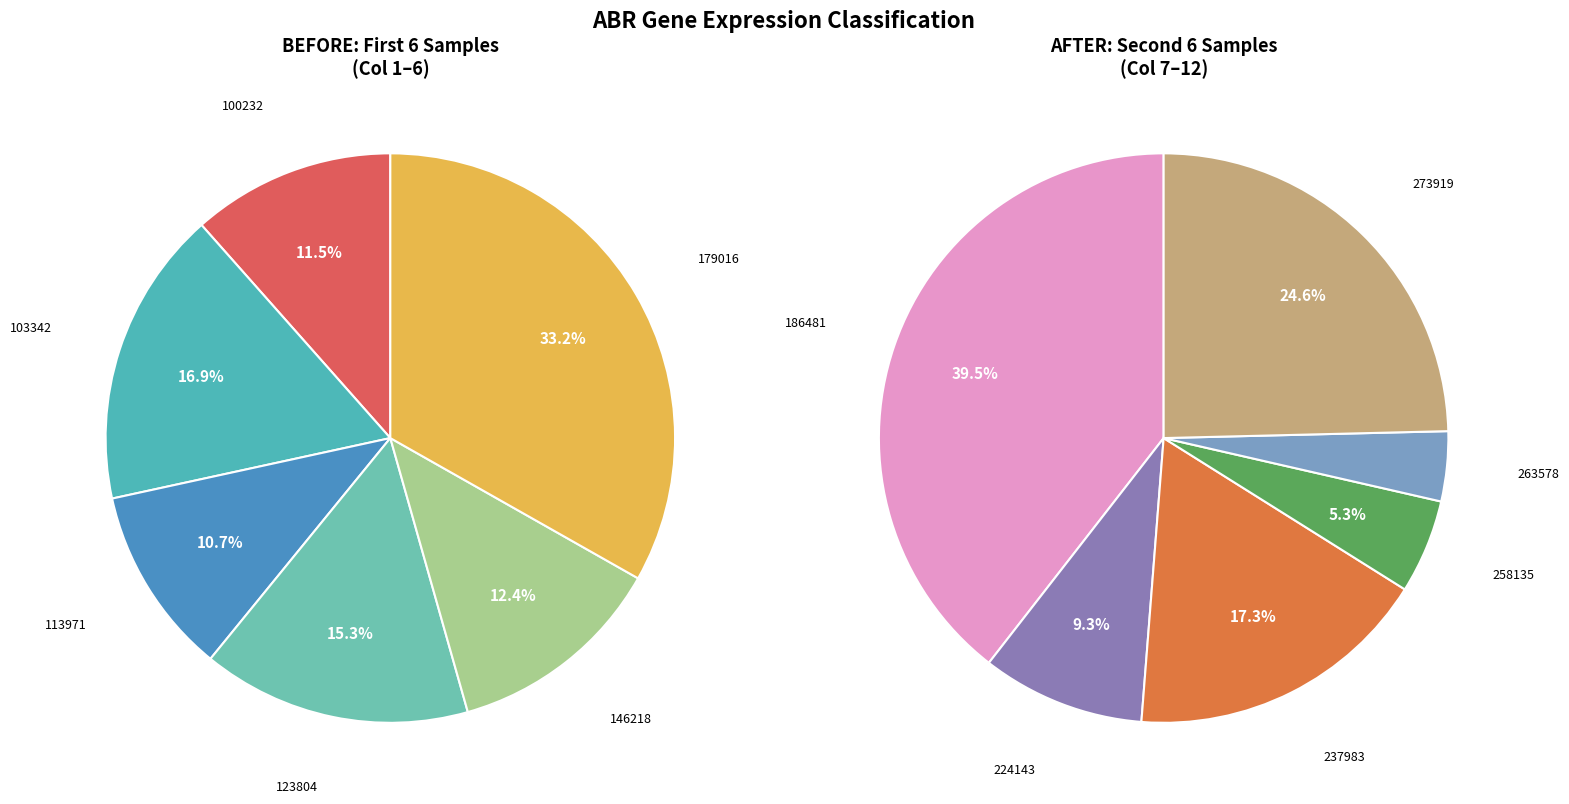

Which has a higher value, 237983 or 258135?

237983